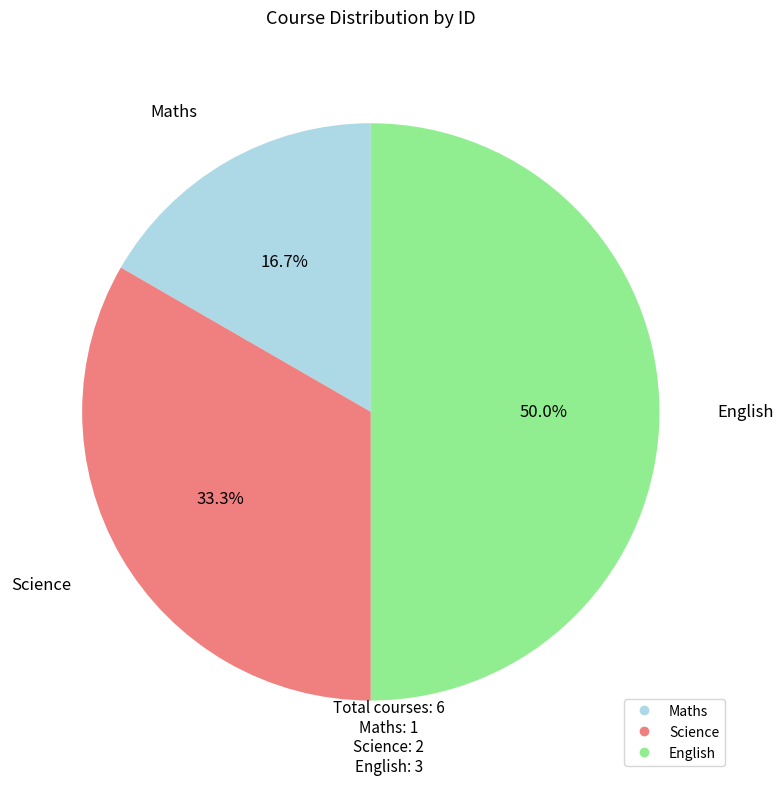

To the nearest percent, what is the difference between the largest and smallest slice percentages?

33%